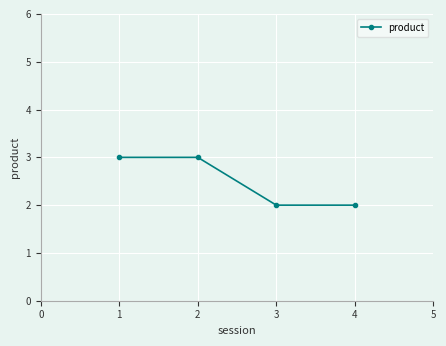

The value at 2 is 3. True or false?

True